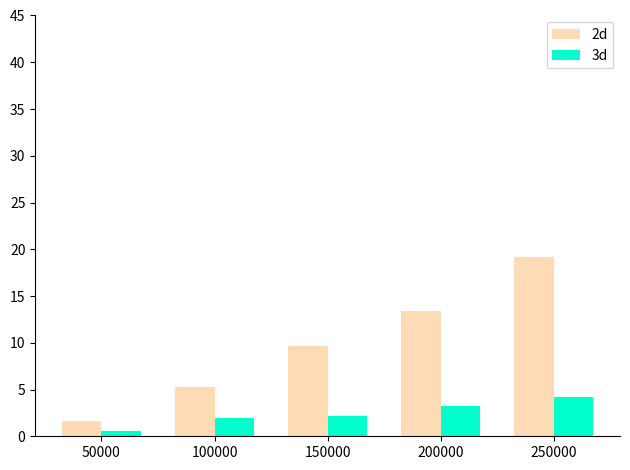

Is it true that 3d equals 3.3 at 200000?

True